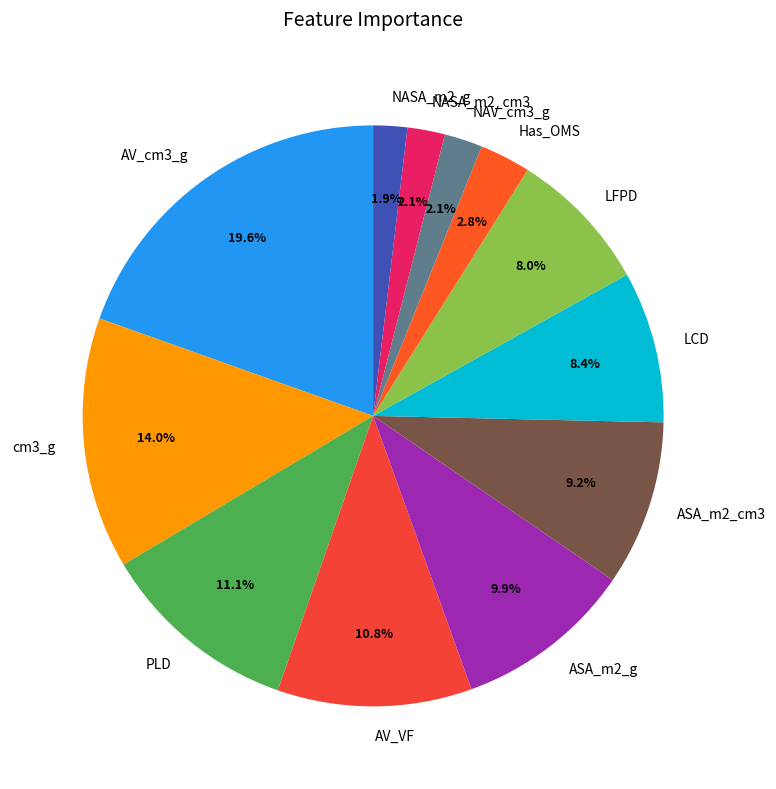

Count the number of slices in the pie.

12